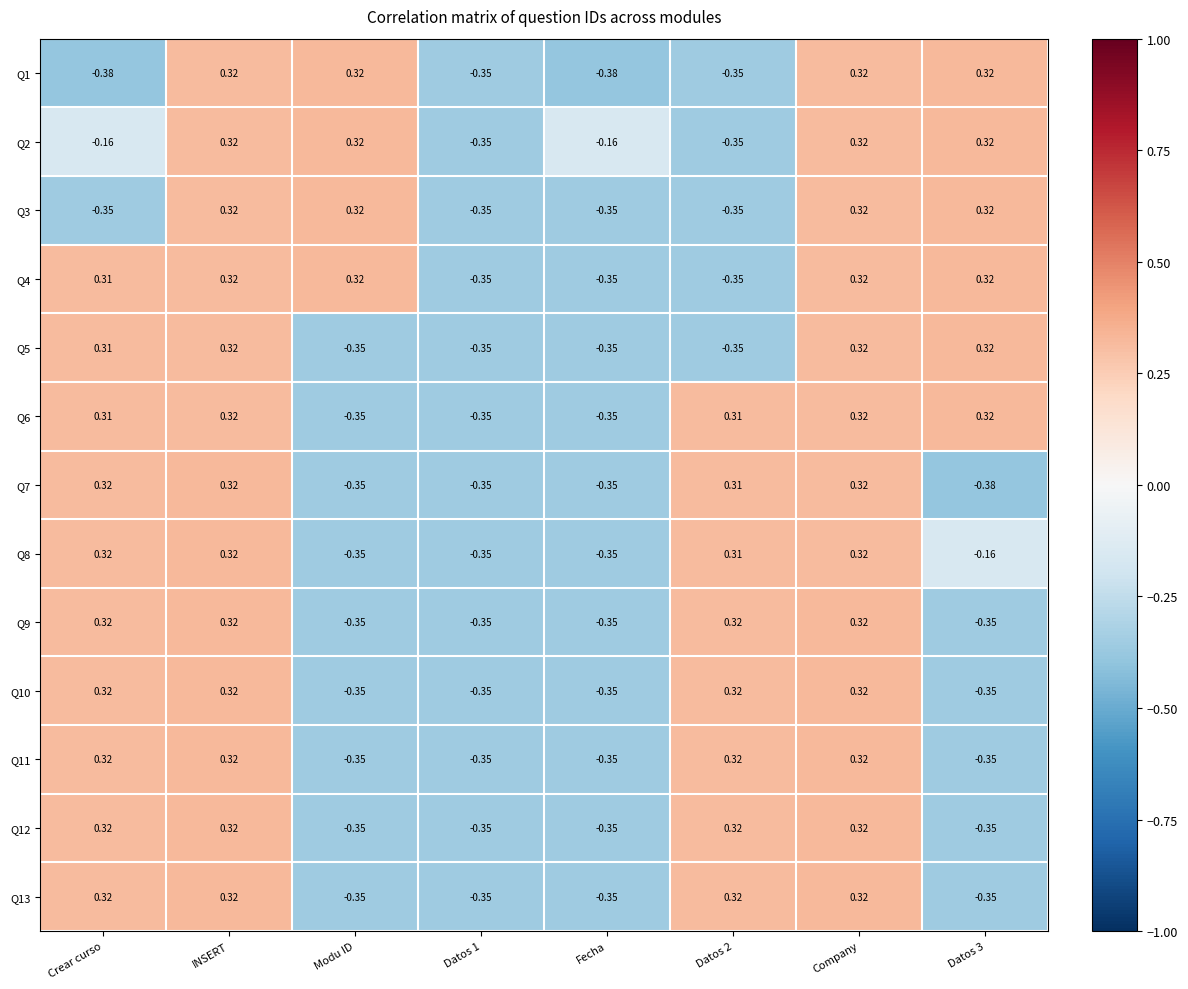

At which label does Q9 first exceed 0?

Crear curso